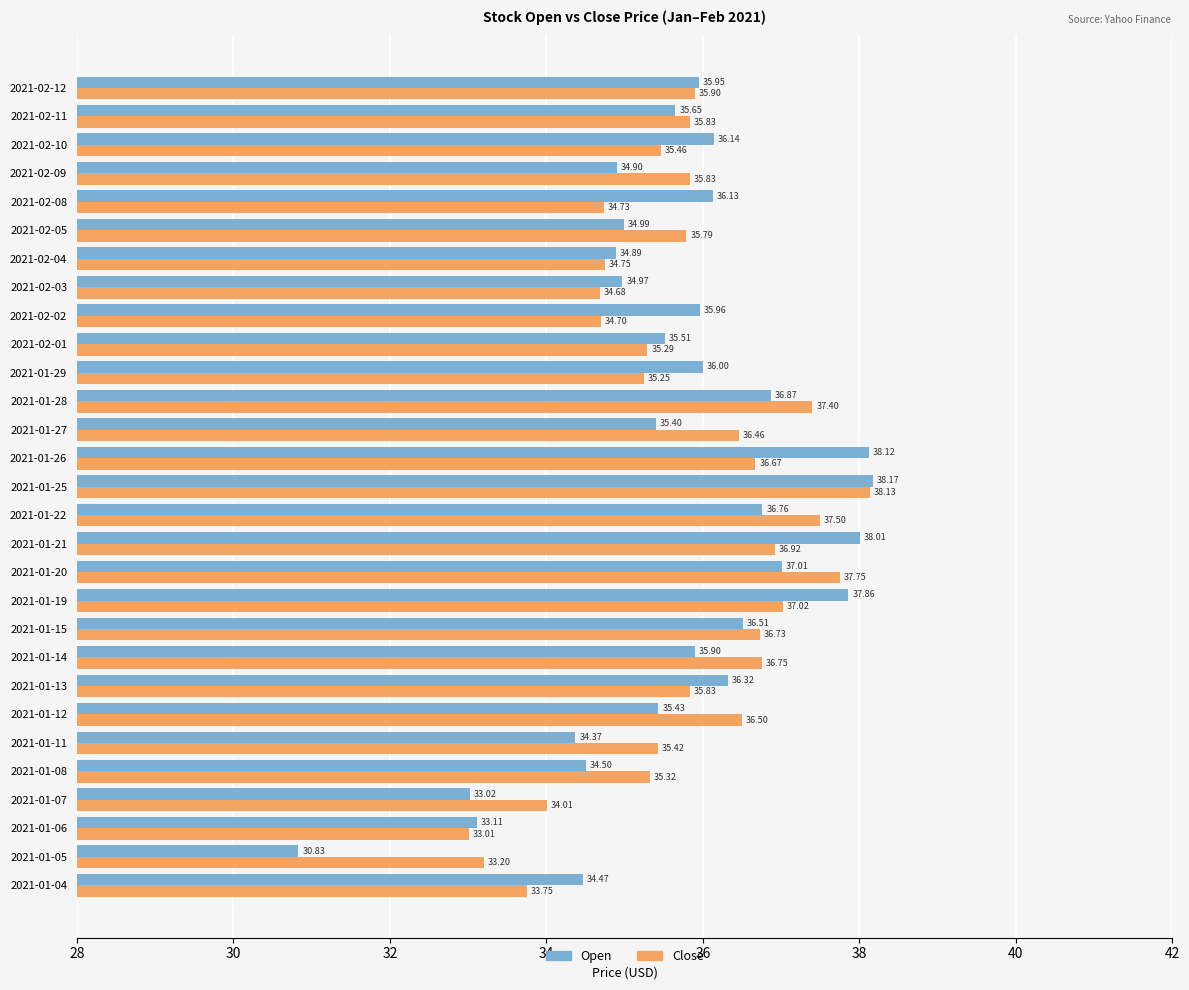

Which series has the largest total across all categories?

Close